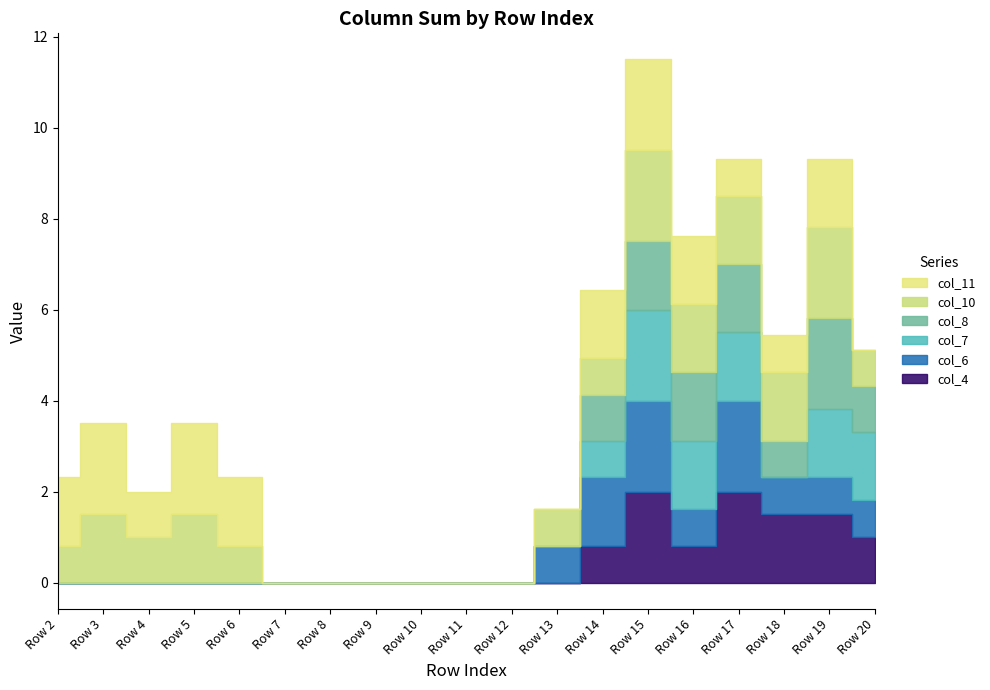

What is the maximum value shown in the chart?

2.0